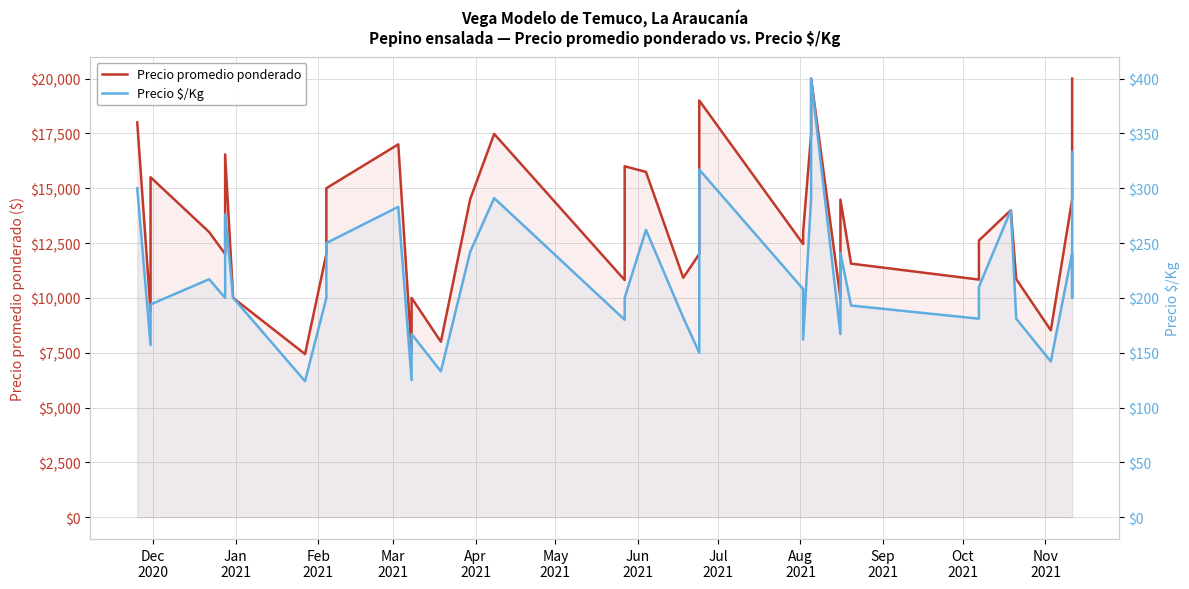

Where does the Precio promedio ponderado series first go above 13000?

Dec
2020